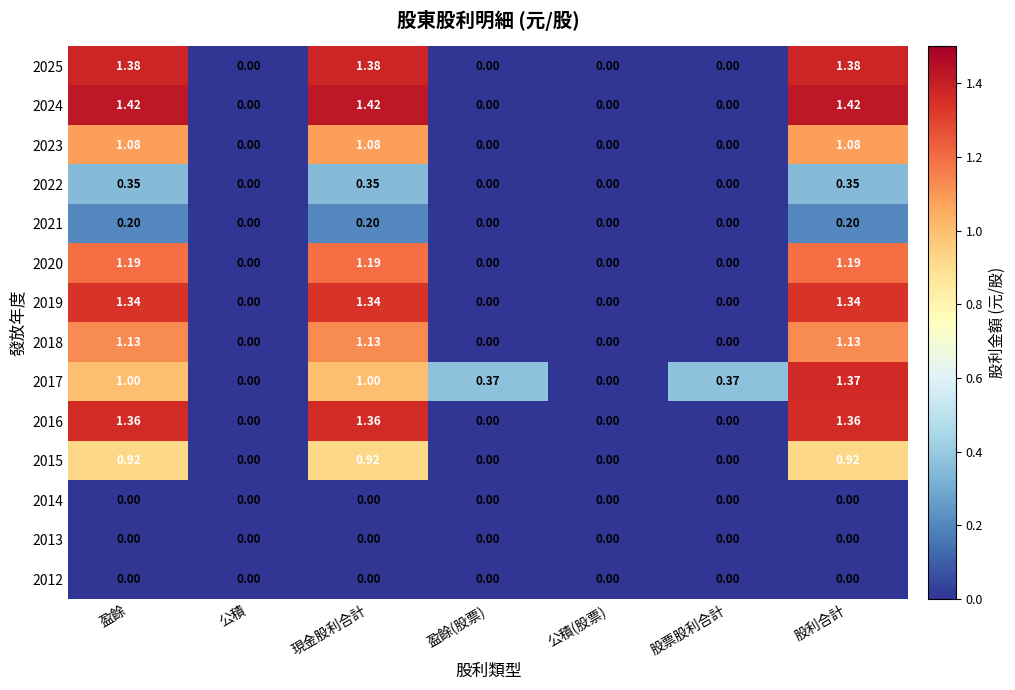

At which category is the sum across all series the highest?

股利合計